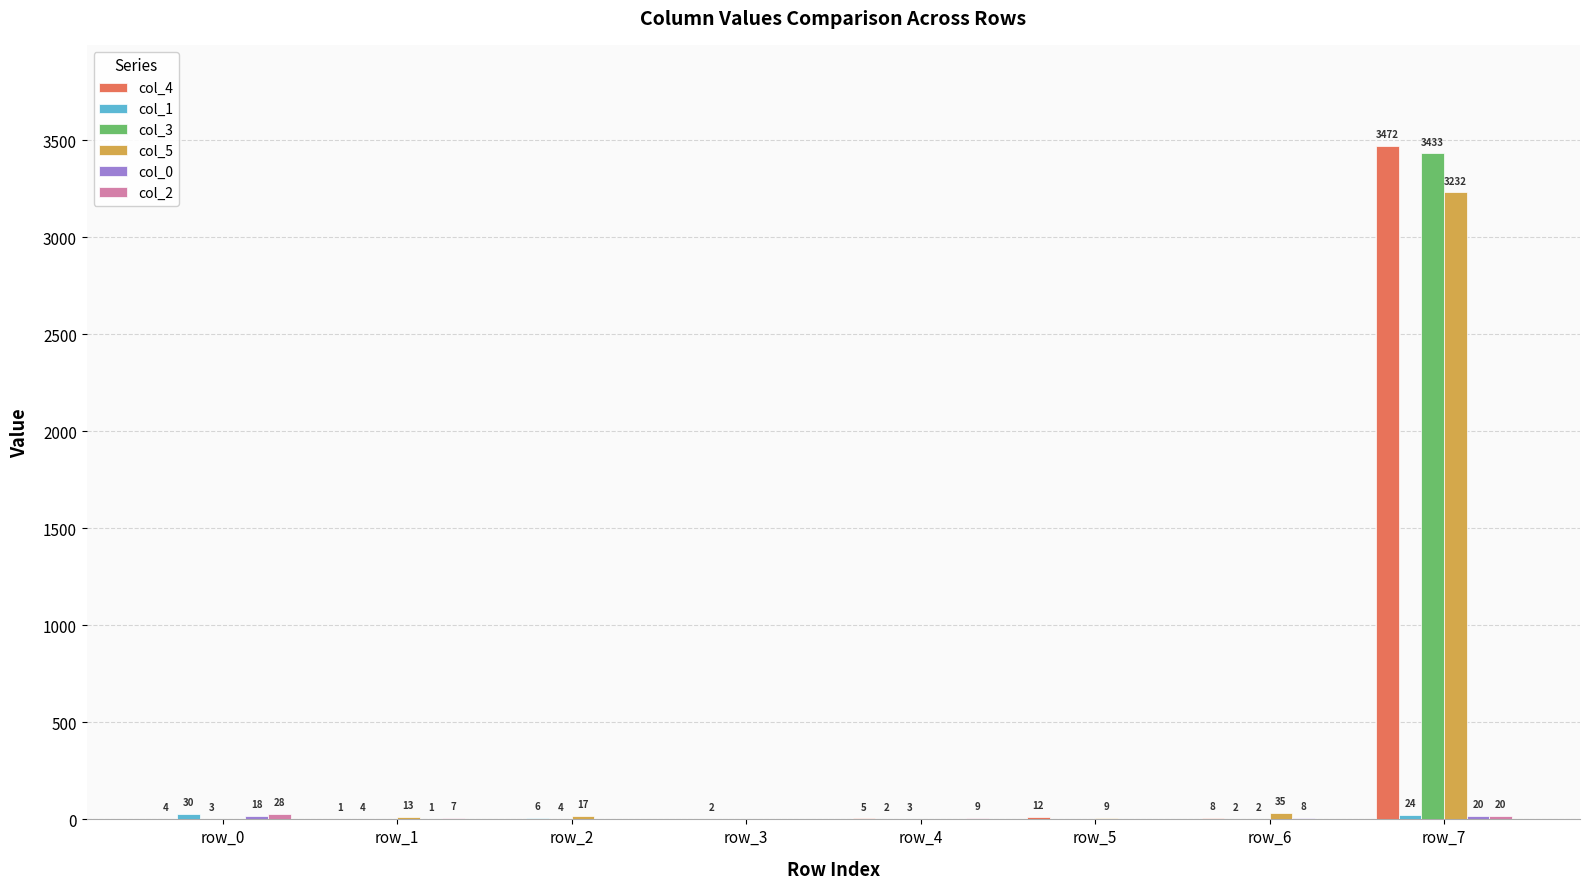

At which label is col_5 closest to 1616?

row_6